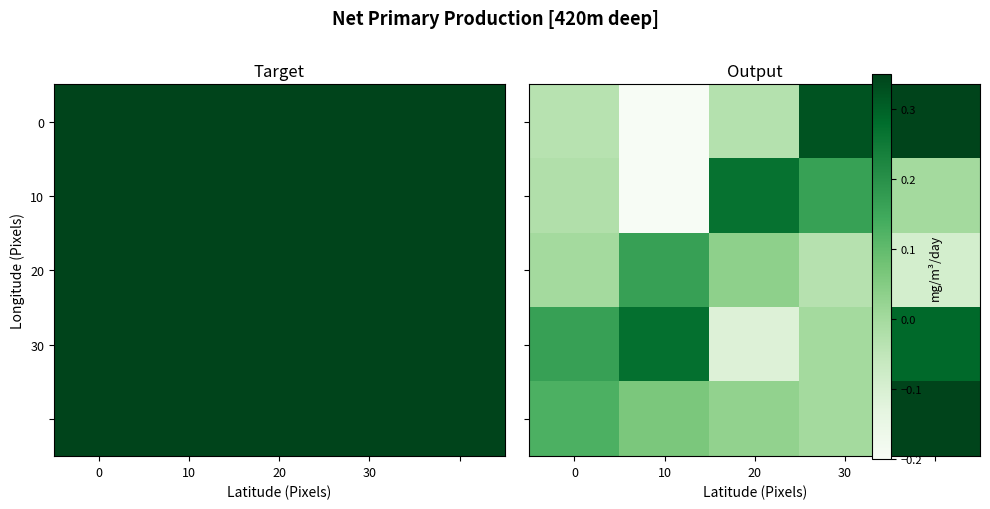

What is the difference between the second highest and second lowest values in the 20 series?

0.1